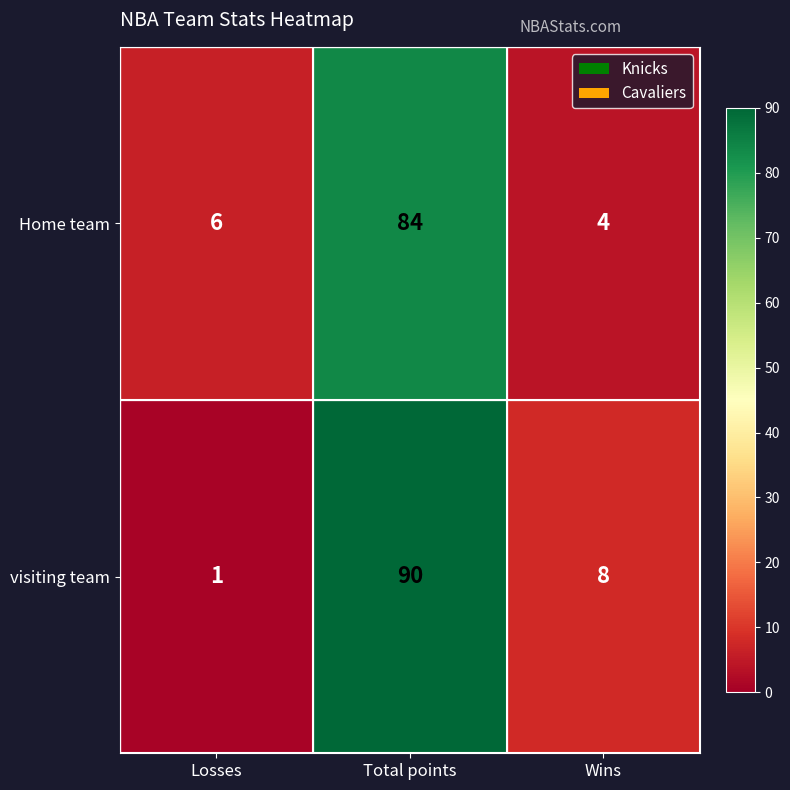

Which category has the lowest value in the visiting team series?

Losses